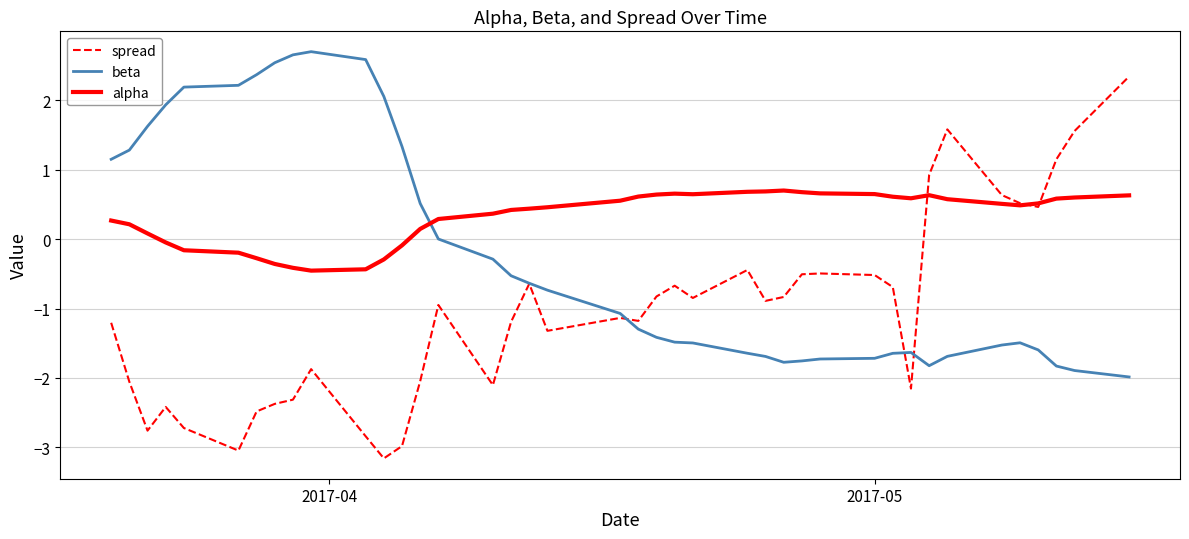

Is this an area chart (filled region under the line)?

No